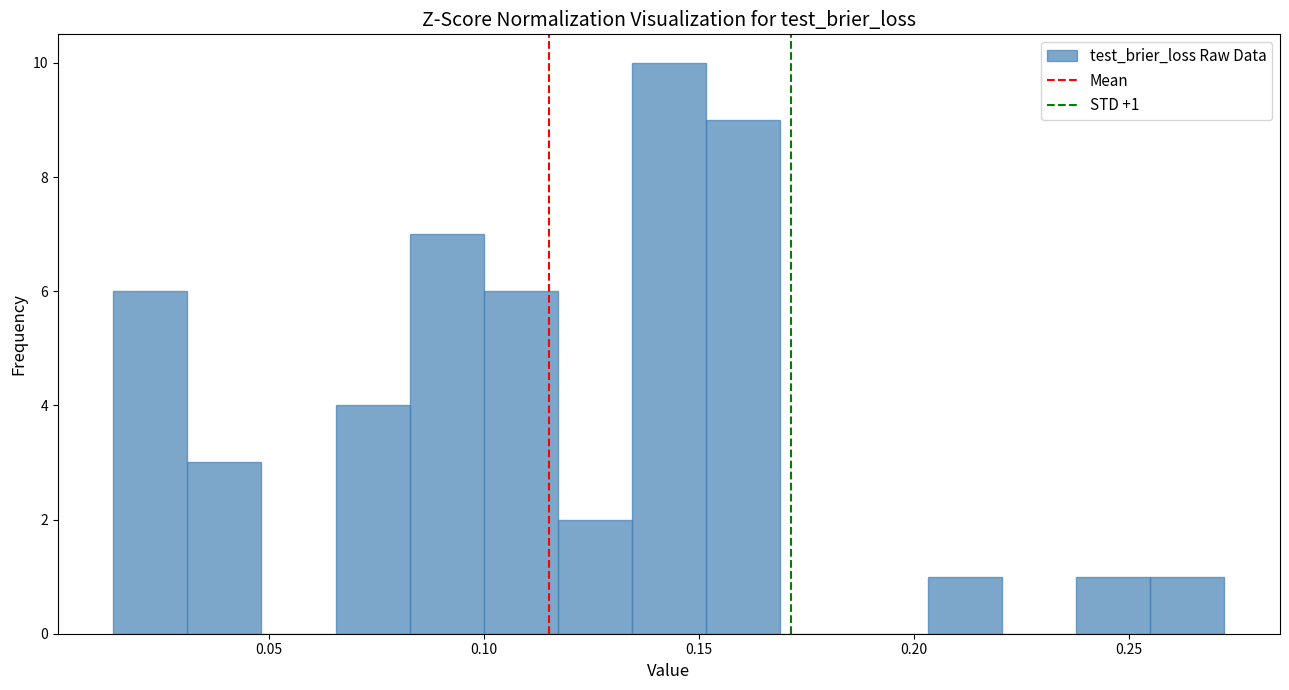

Around what value on the x-axis is the tallest bar? Give the approximate position of its centre, as read against the axis.

0.145